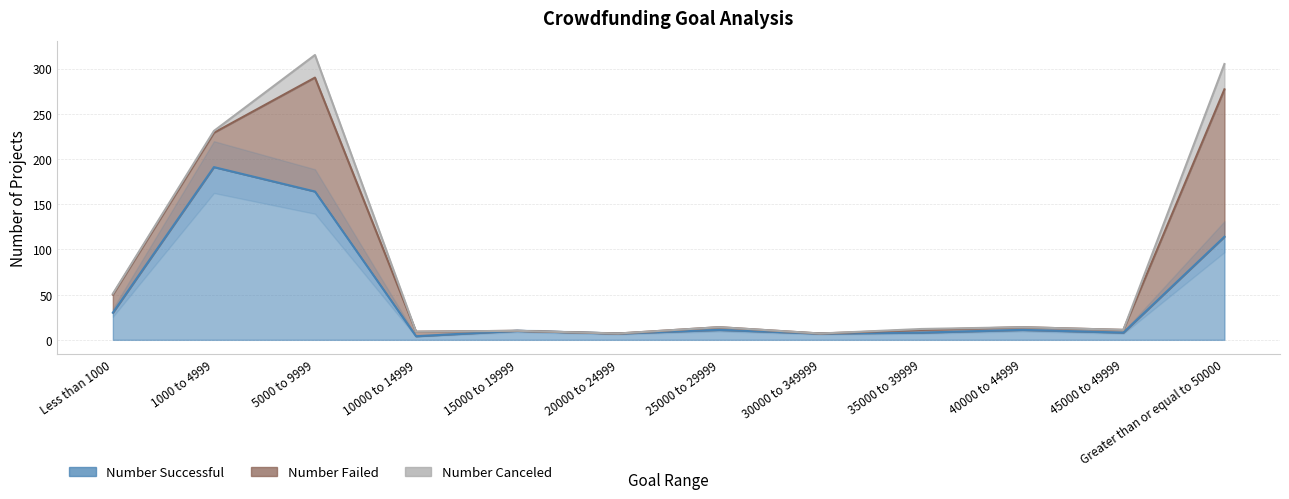

Where is the first local maximum for Number Canceled?

5000 to 9999